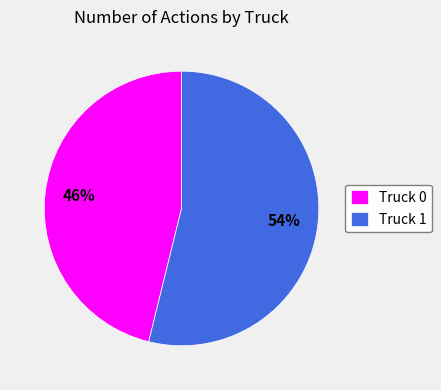

Between Truck 1 and Truck 0, which is larger?

Truck 1